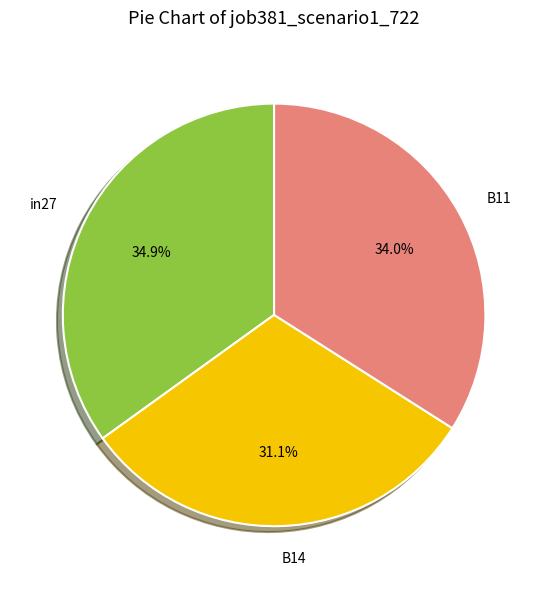

Do B11 and B14 together represent more than half of the pie?

Yes